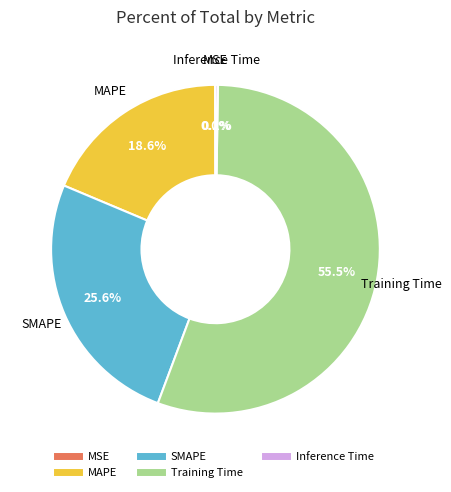

To the nearest percent, what is the average slice percentage?

20%